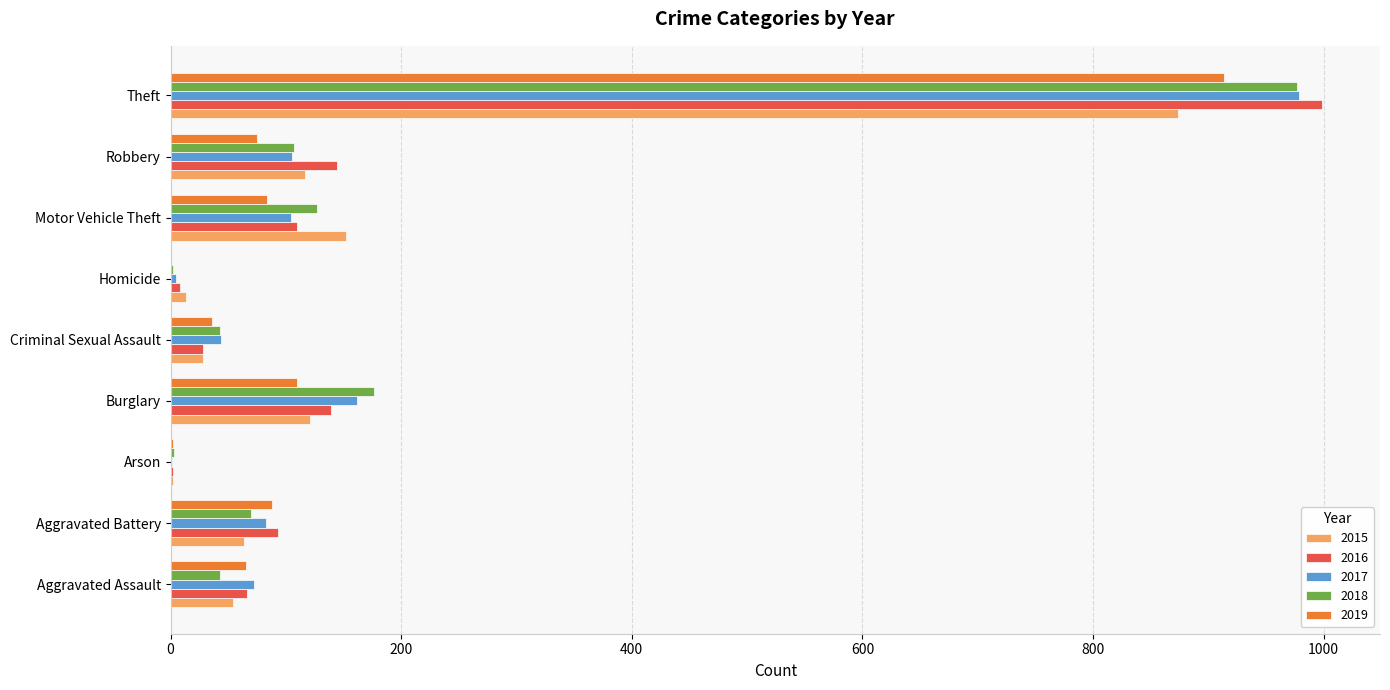

Read the 2017 value at Criminal Sexual Assault.

44